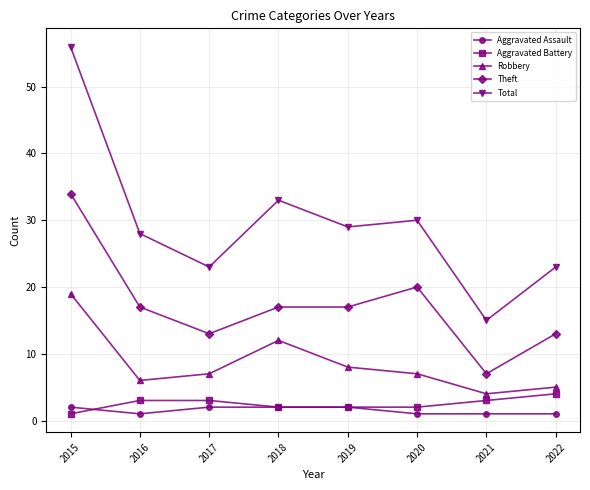

At which category is the sum across all series the highest?

2015